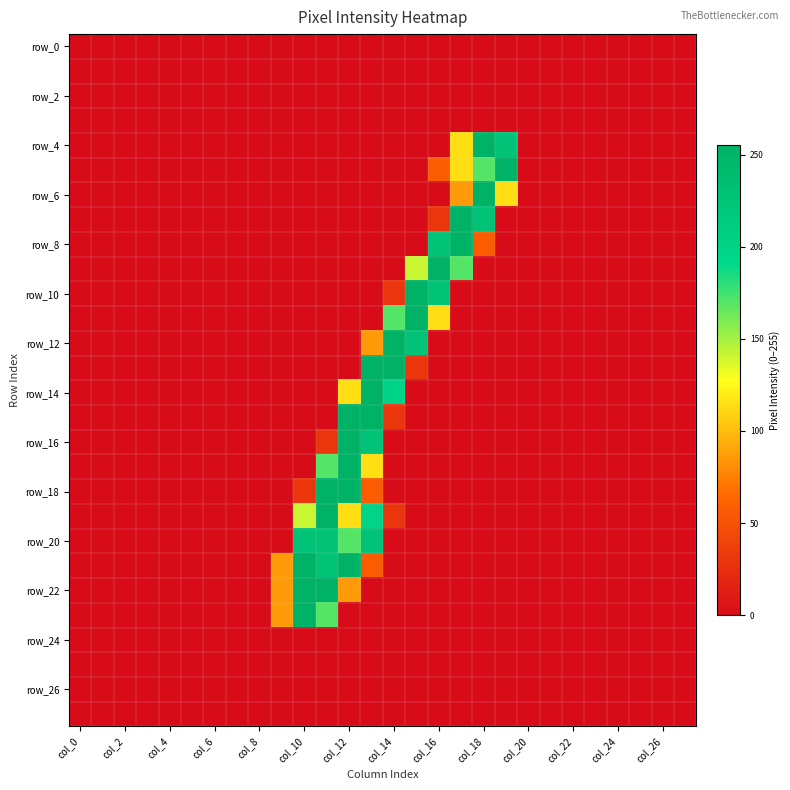

At how many categories does at least one series exceed 149?

10